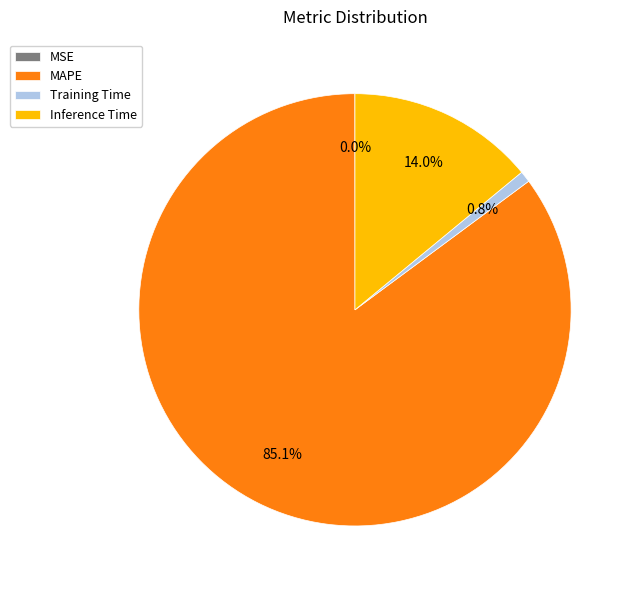

What percentage do MAPE and Inference Time together represent?

99.2%